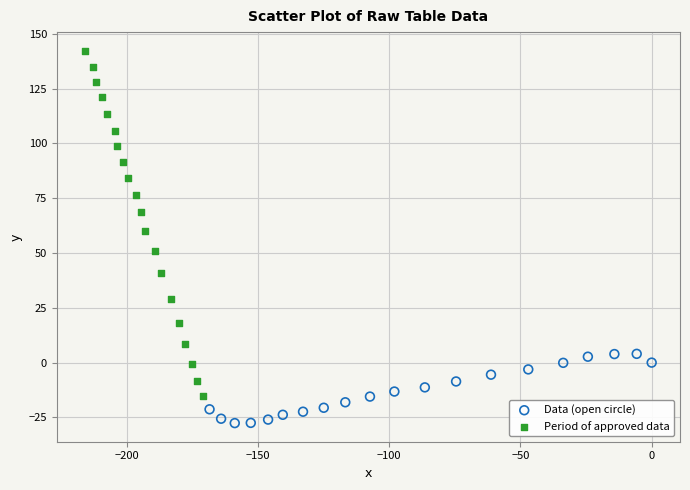

Which series contains the highest Y value?

Period of approved data